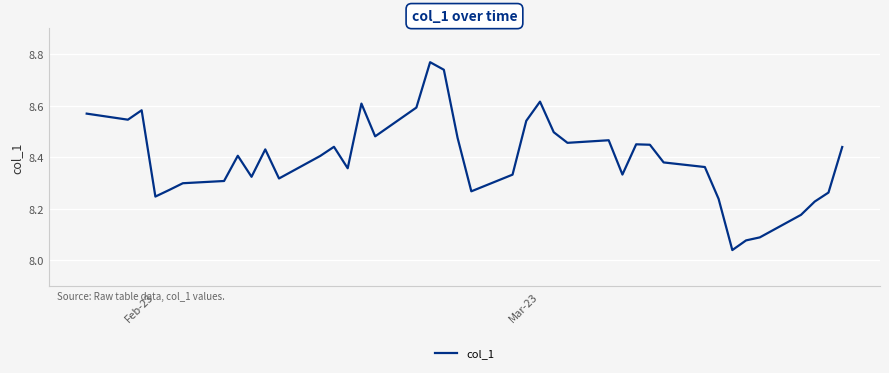

What is the difference between the maximum and minimum values?

0.7